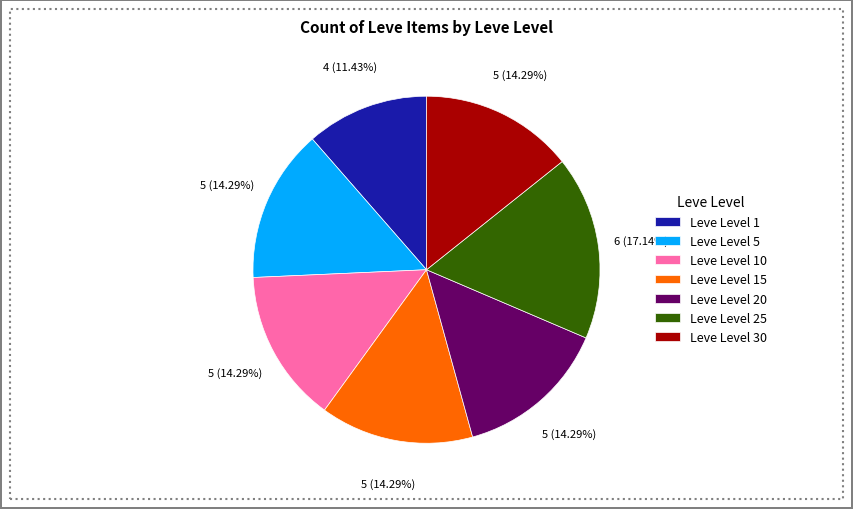

Do Leve Level 30 and Leve Level 20 together represent more than half of the pie?

No